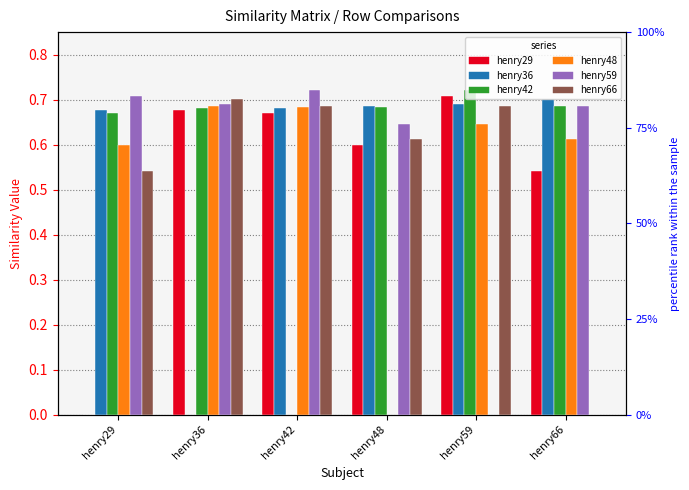

Reading left to right, transcribe all the data shown in this chart.

henry29: henry29=0.0	henry36=0.7	henry42=0.7	henry48=0.6	henry59=0.7	henry66=0.5
henry36: henry29=0.7	henry36=0.0	henry42=0.7	henry48=0.7	henry59=0.7	henry66=0.7
henry42: henry29=0.7	henry36=0.7	henry42=0.0	henry48=0.7	henry59=0.7	henry66=0.7
henry48: henry29=0.6	henry36=0.7	henry42=0.7	henry48=0.0	henry59=0.6	henry66=0.6
henry59: henry29=0.7	henry36=0.7	henry42=0.7	henry48=0.6	henry59=0.0	henry66=0.7
henry66: henry29=0.5	henry36=0.7	henry42=0.7	henry48=0.6	henry59=0.7	henry66=0.0